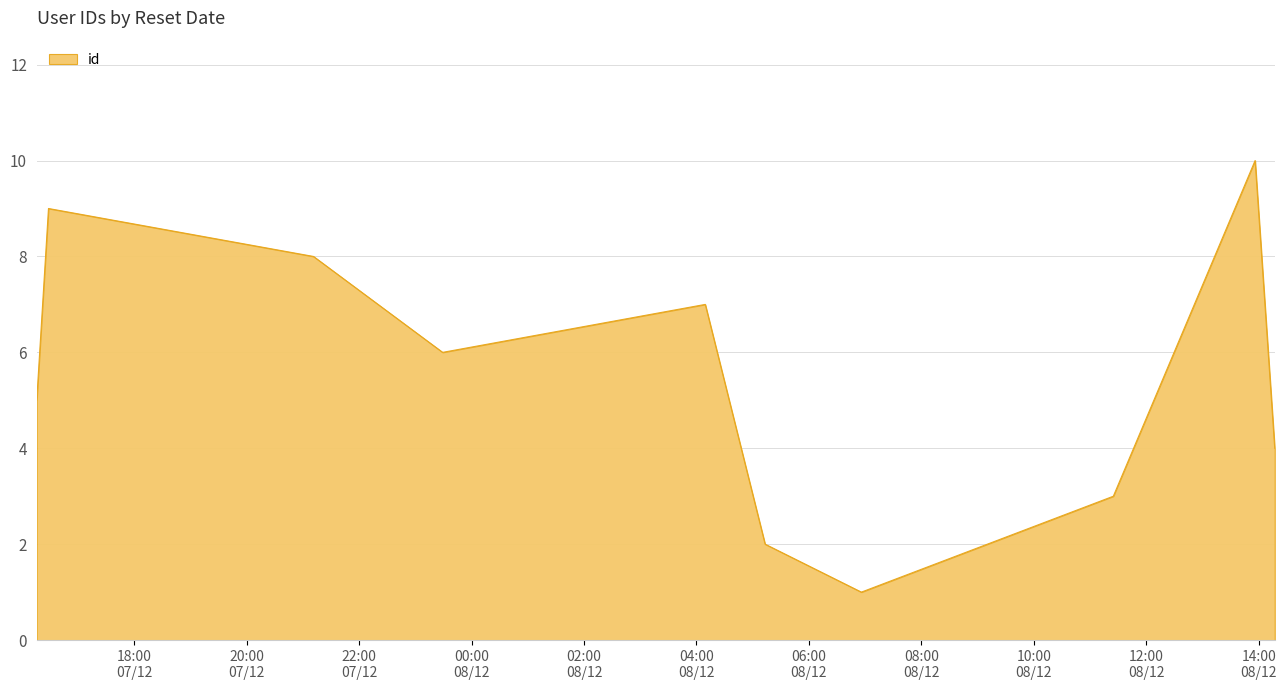

What is the maximum value shown in the chart?

10